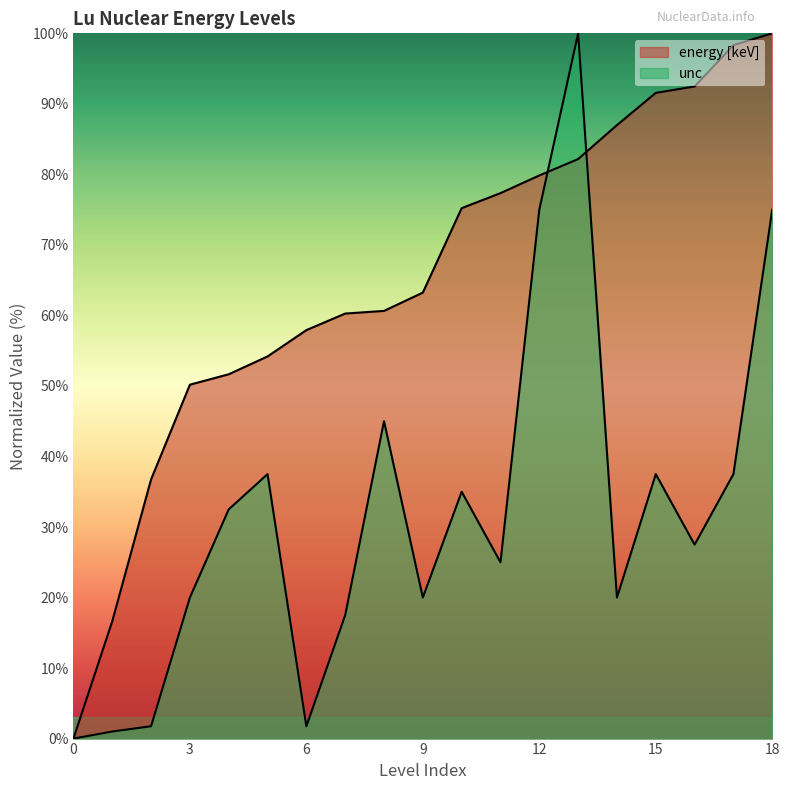

What is the sum of all unc values?

609.5